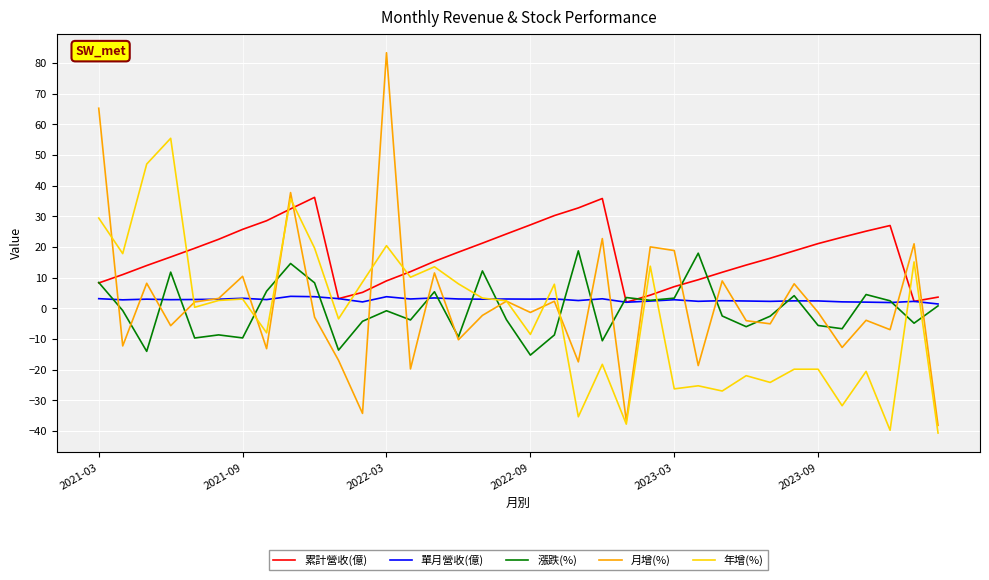

What is the greatest value displayed?

83.3